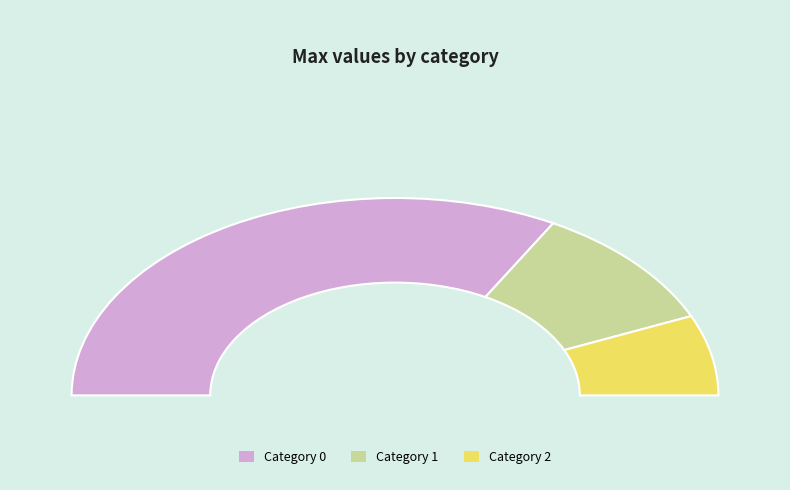

Count the number of slices in the pie.

3